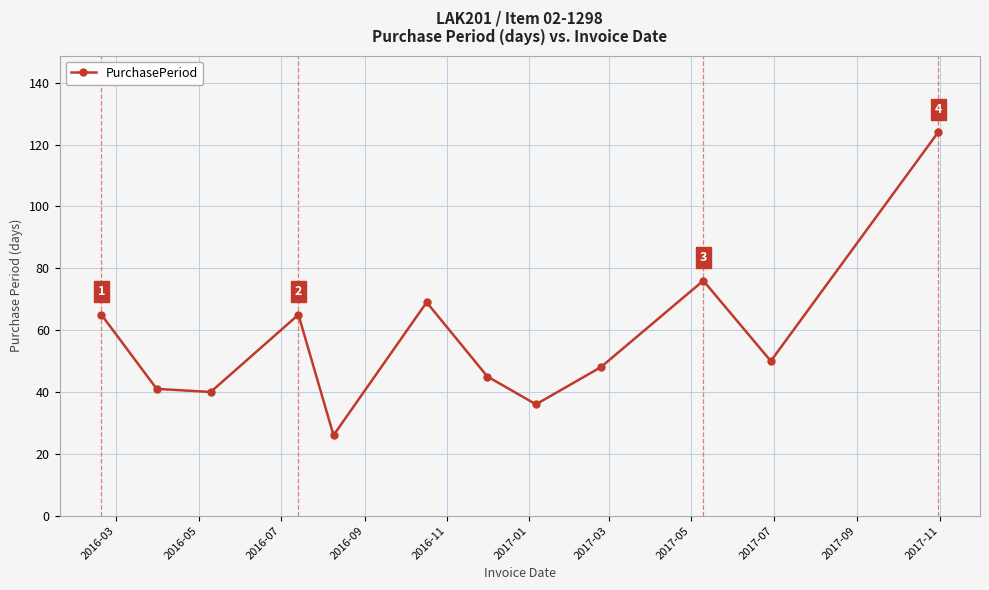

How many interior local peaks (higher than both neighbors) does the data have?

3